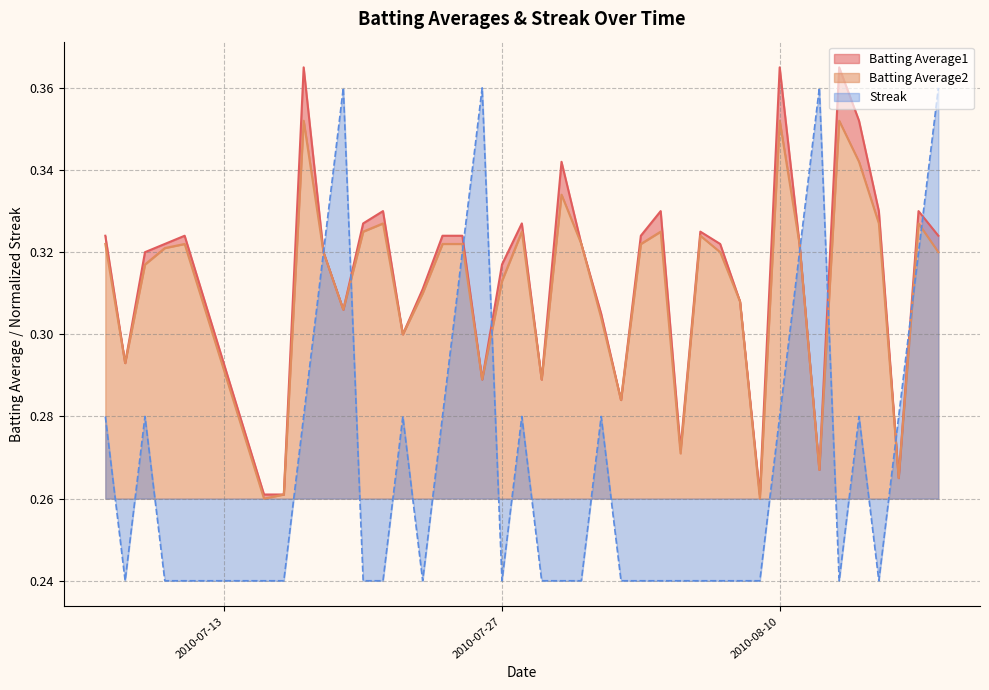

At 2010-08-10, list the series in order from largest to smallest.

Batting Average1, Batting Average2, Streak